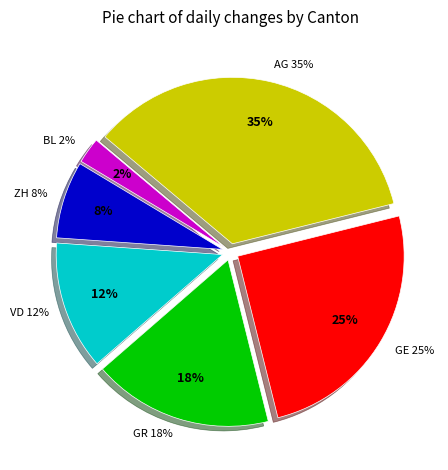

How much of the chart is everything except ZH?

92.5%